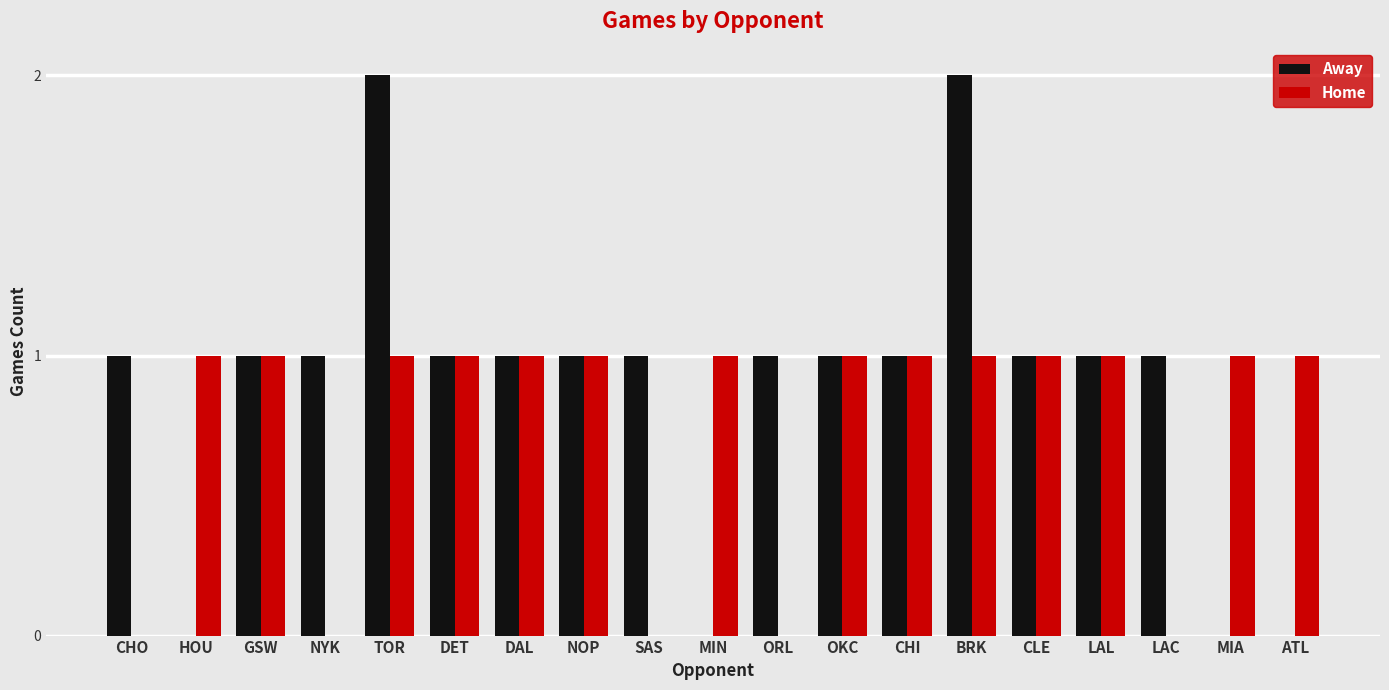

What is the sum of all Away values?

17